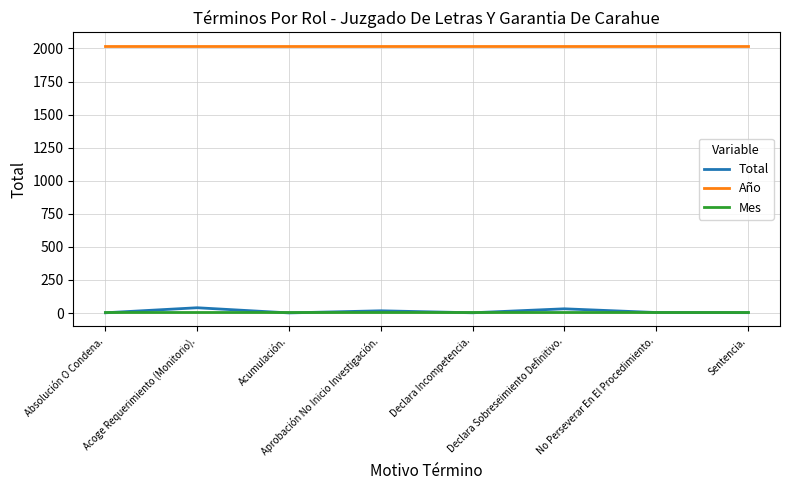

List the series in order of their peak value, highest first.

Año, Total, Mes